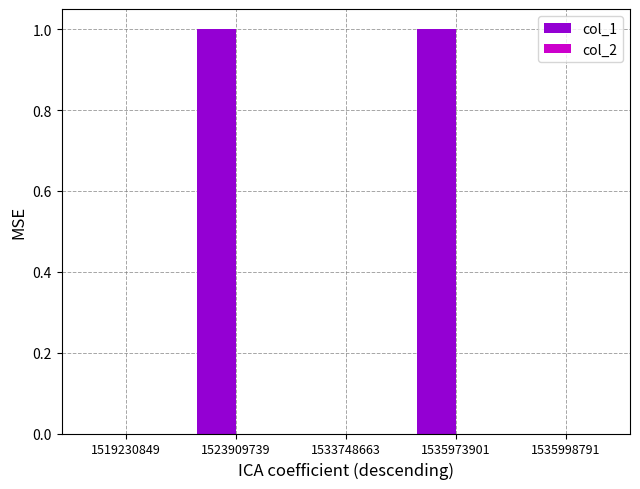

The chart shows a value of 1 at 1523909739. True or false?

True